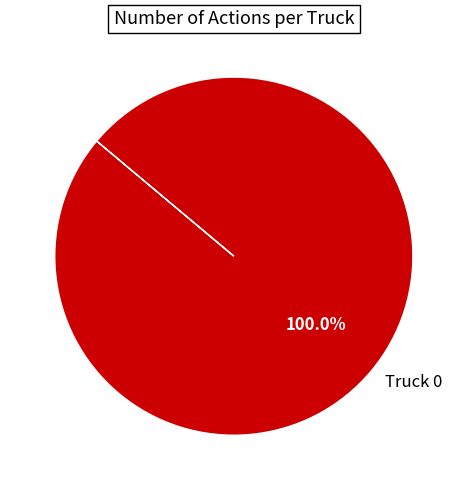

Rank the categories by value from highest to lowest.

Truck 0